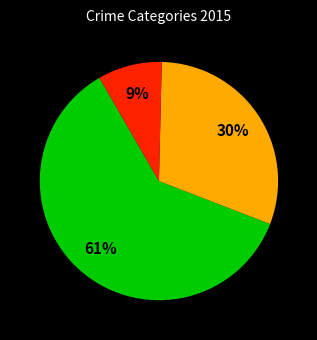

To the nearest percent, what is the average slice percentage?

33%